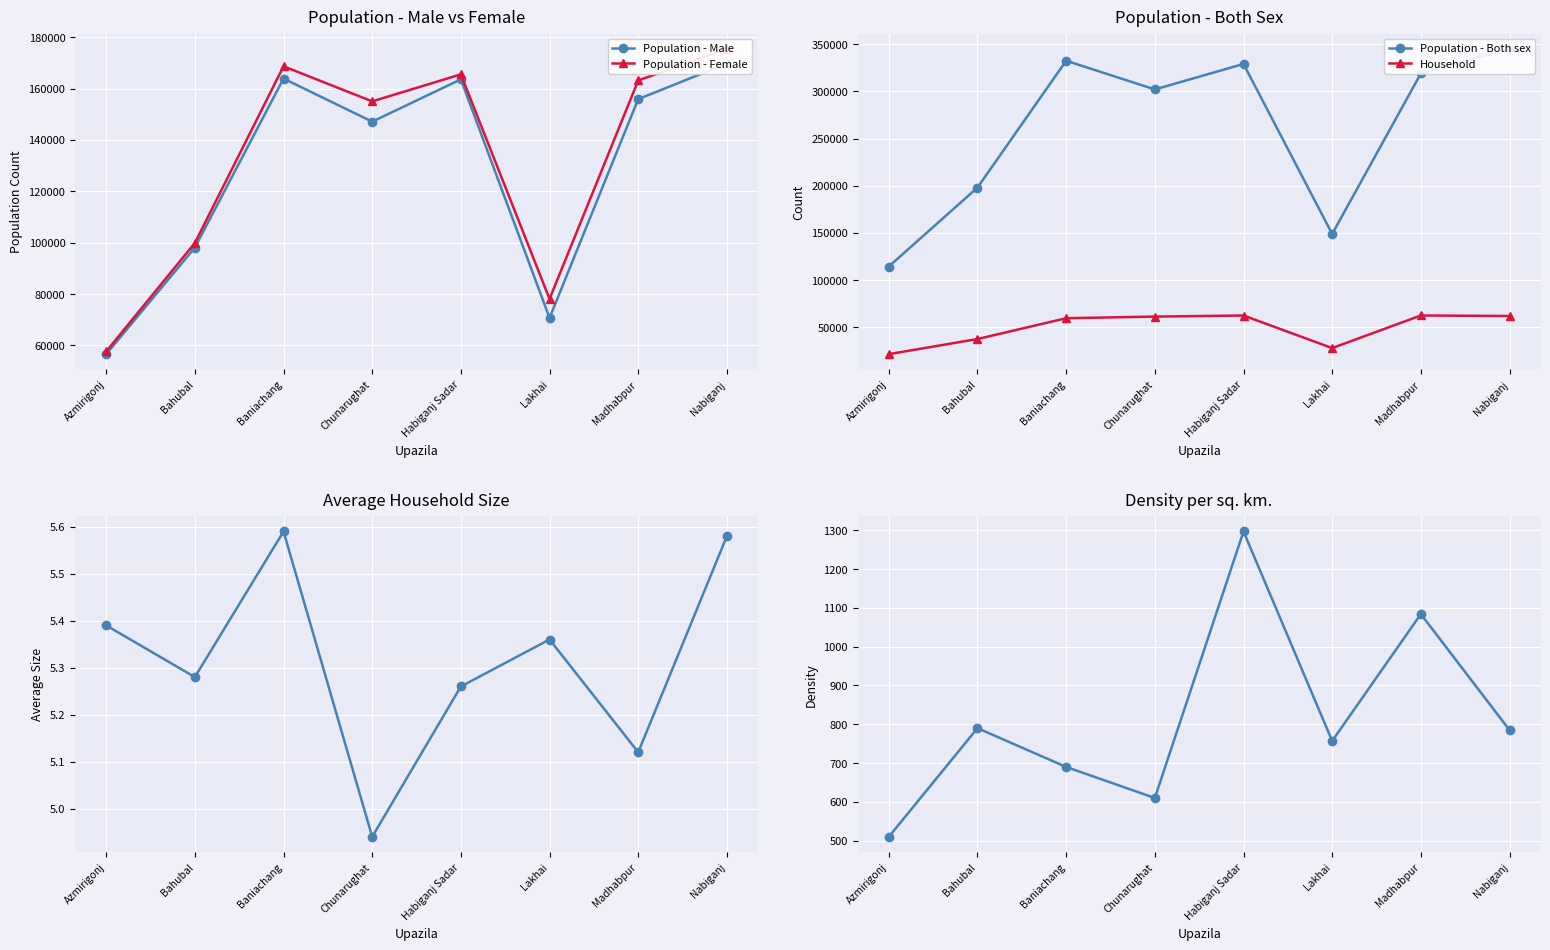

True or false: Population - Male and Household cross at least once.

False